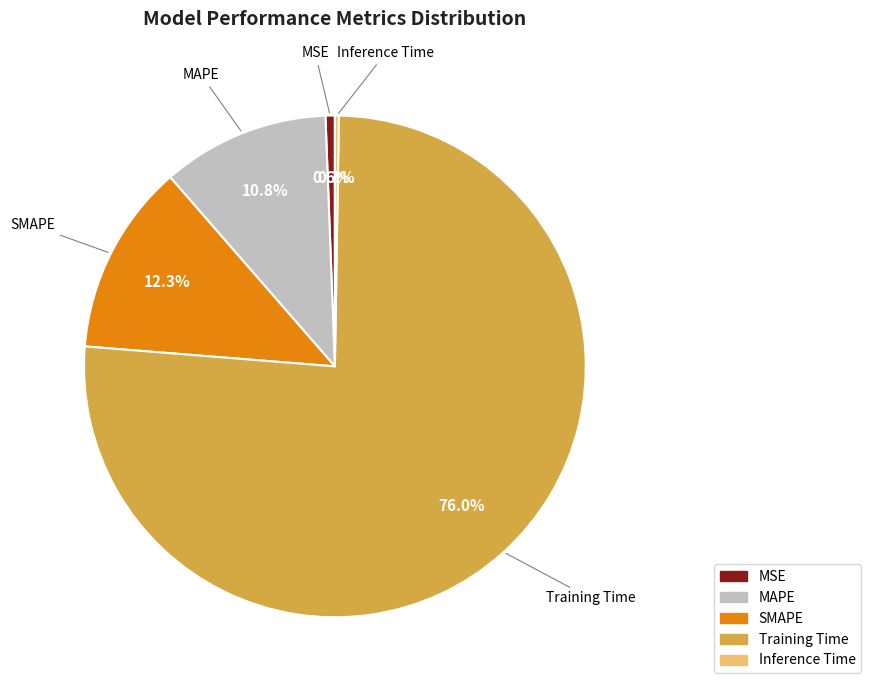

The MSE slice represents 1% of the pie. True or false?

True